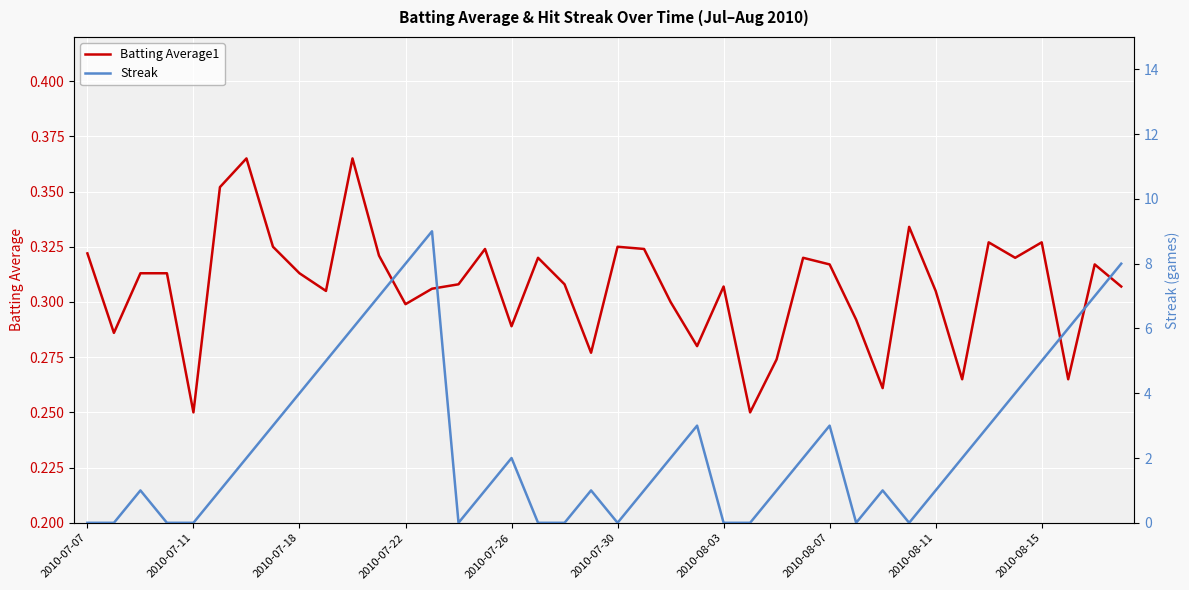

Which category has the lowest value across all series?

2010-07-07